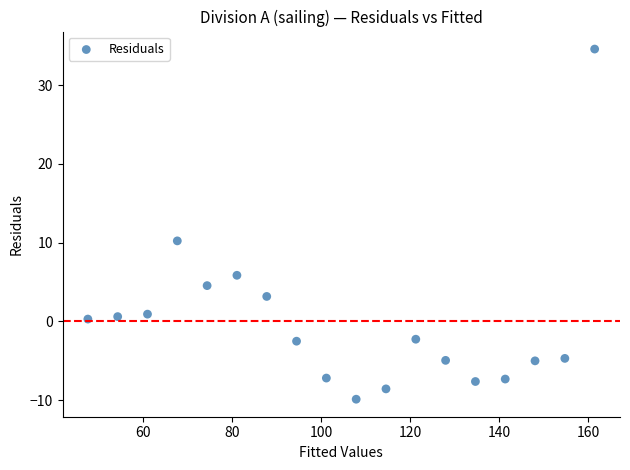

What is the range of Y values (max minus min)?

44.5